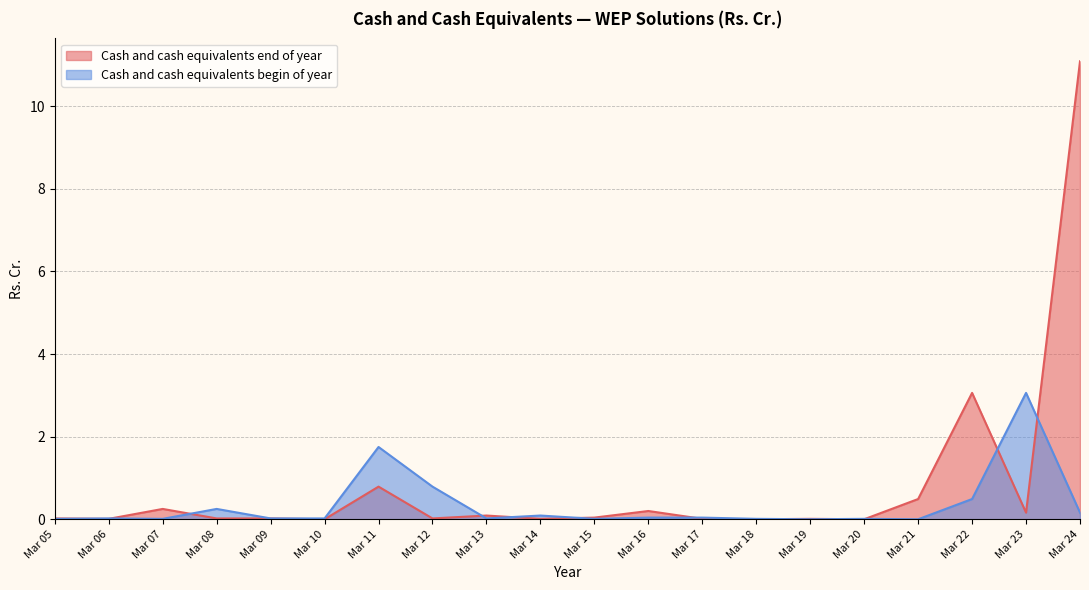

True or false: Cash and cash equivalents begin of year has a value of 0.4 at Mar 12.

False